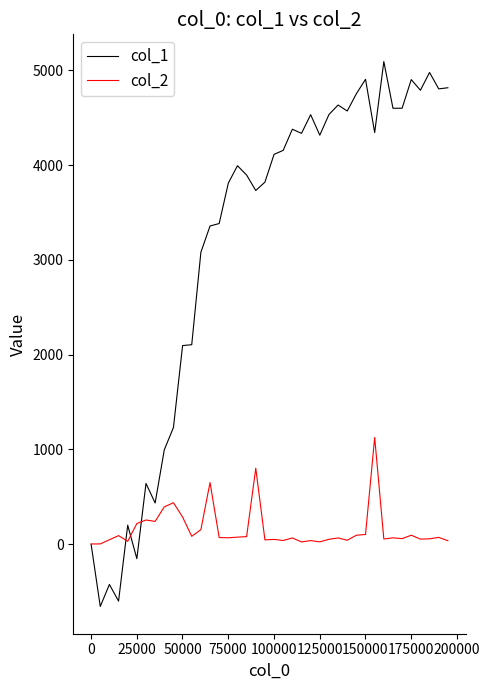

Which series has the largest total across all categories?

col_1